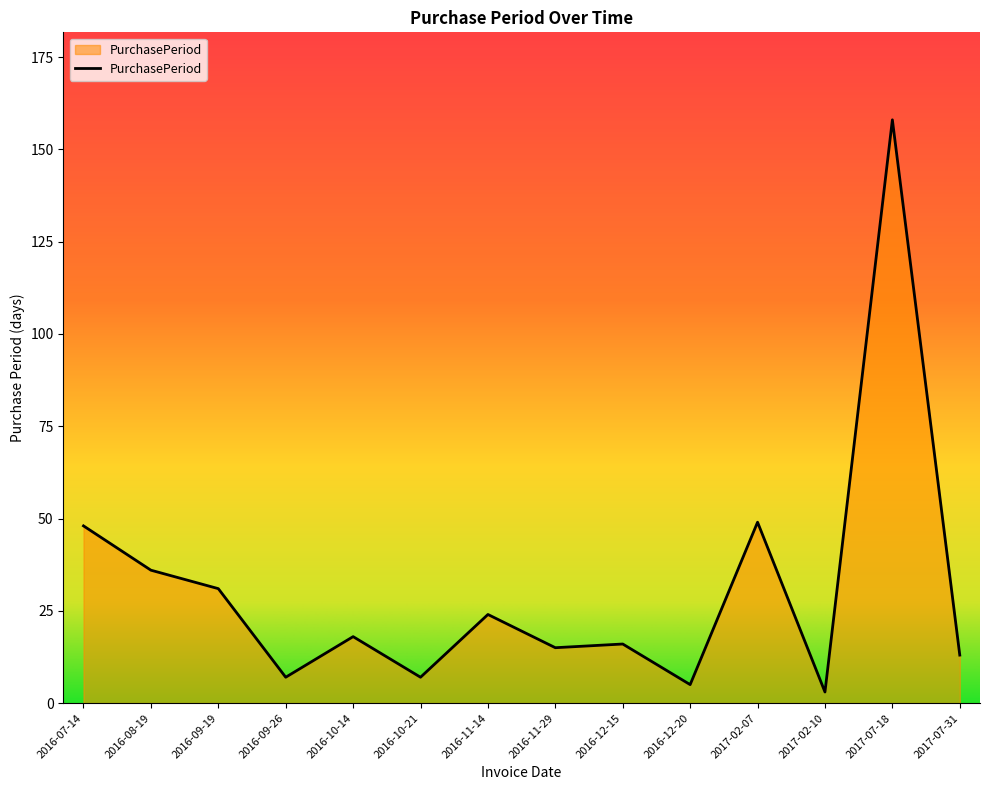

Reading left to right, list all the values displayed in this chart.

48	36	31	7	18	7	24	15	16	5	49	3	158	13